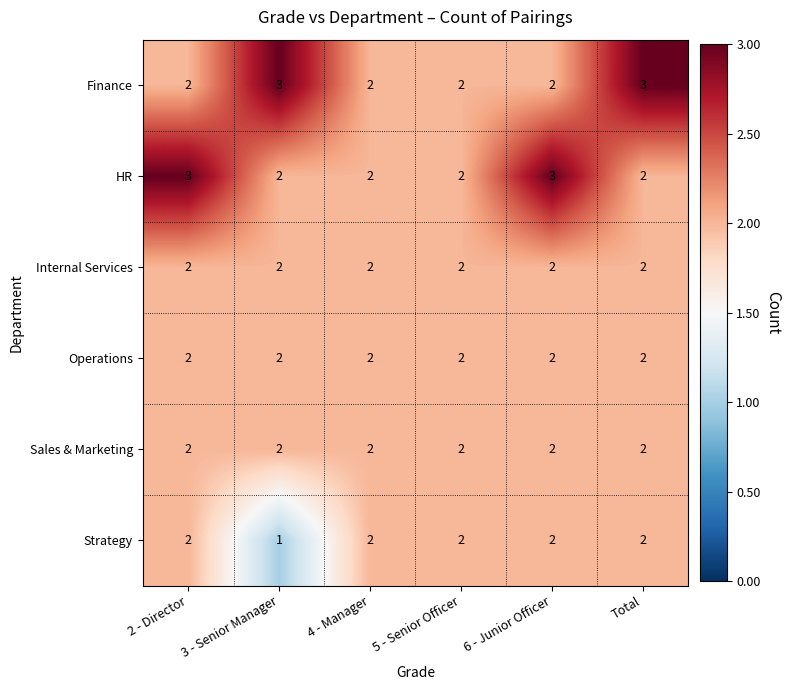

Which label corresponds to the smallest value in the chart?

3 - Senior Manager